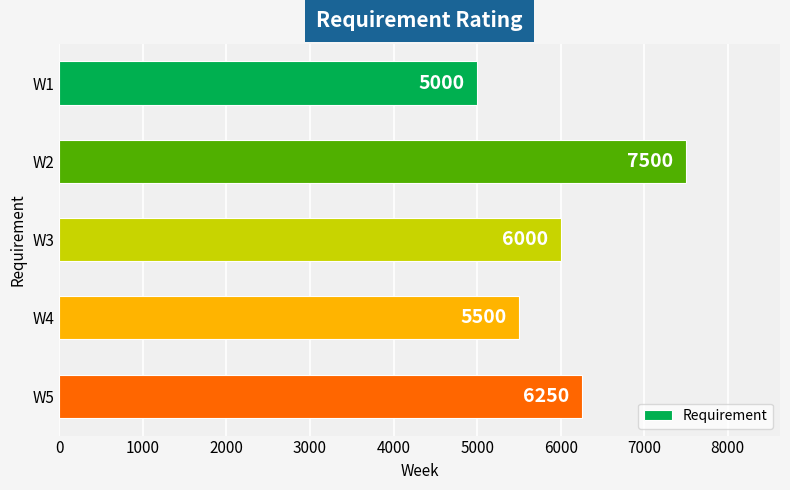

How many values are below 6000?

2